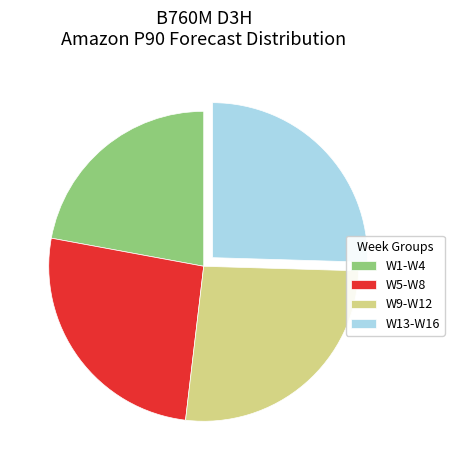

Does W1-W4 account for over 50% of the chart?

No